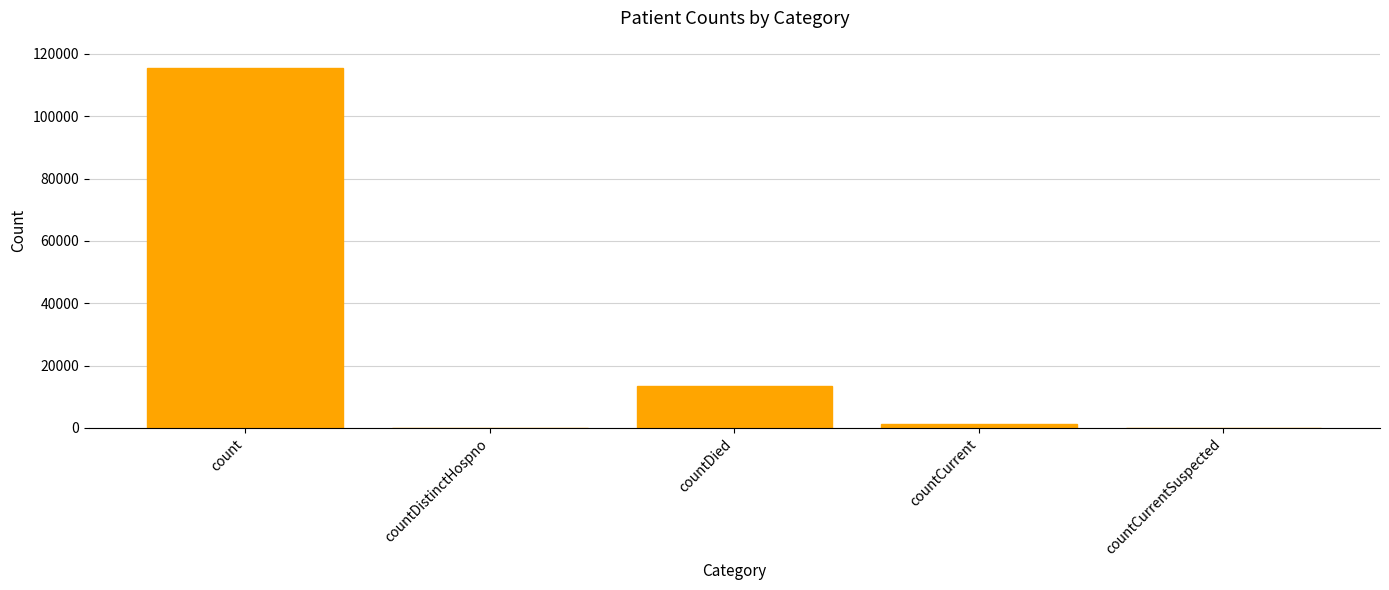

Reading left to right, extract all data points from this chart.

count=115379	countDistinctHospno=0	countDied=13343	countCurrent=1383	countCurrentSuspected=0